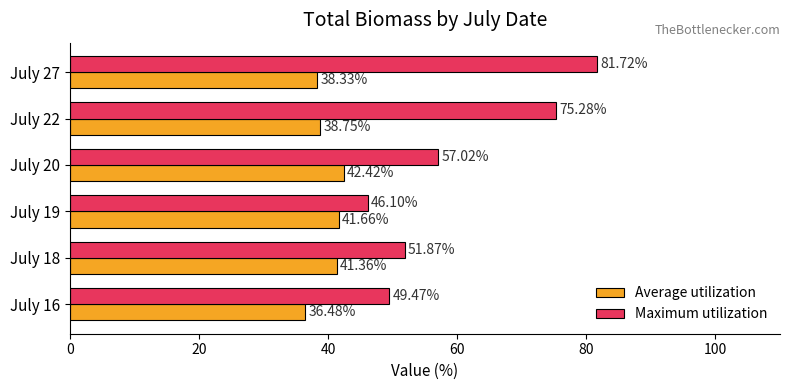

What is the average value of the Maximum utilization series?

60.2